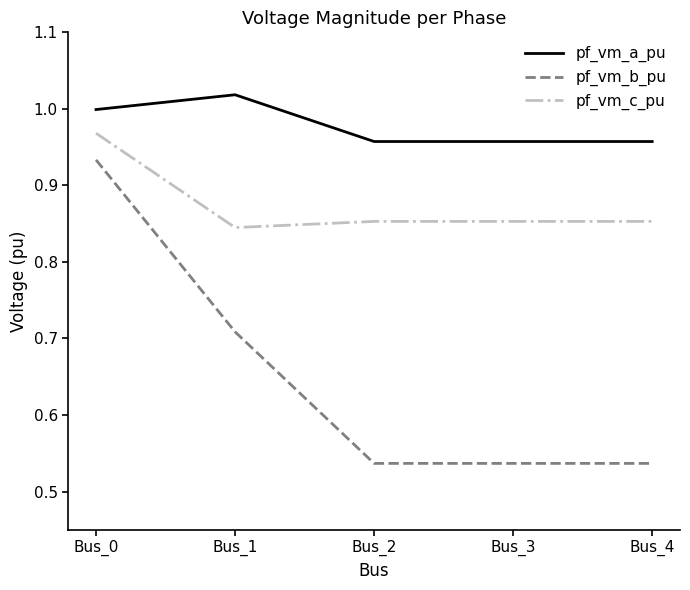

What is the difference between the pf_vm_b_pu values at Bus_2 and Bus_0?

0.4